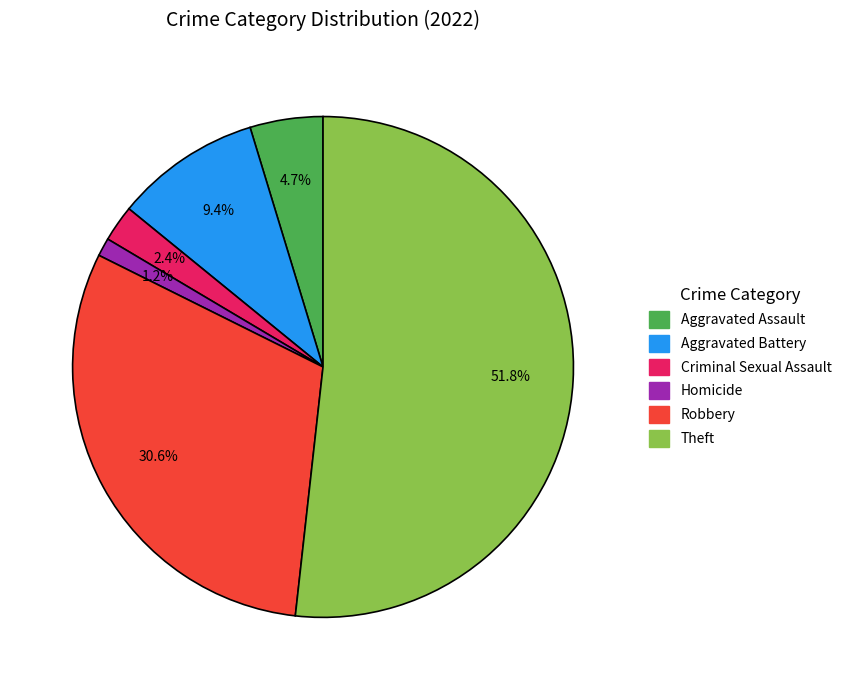

Is there a majority slice in this chart?

Yes